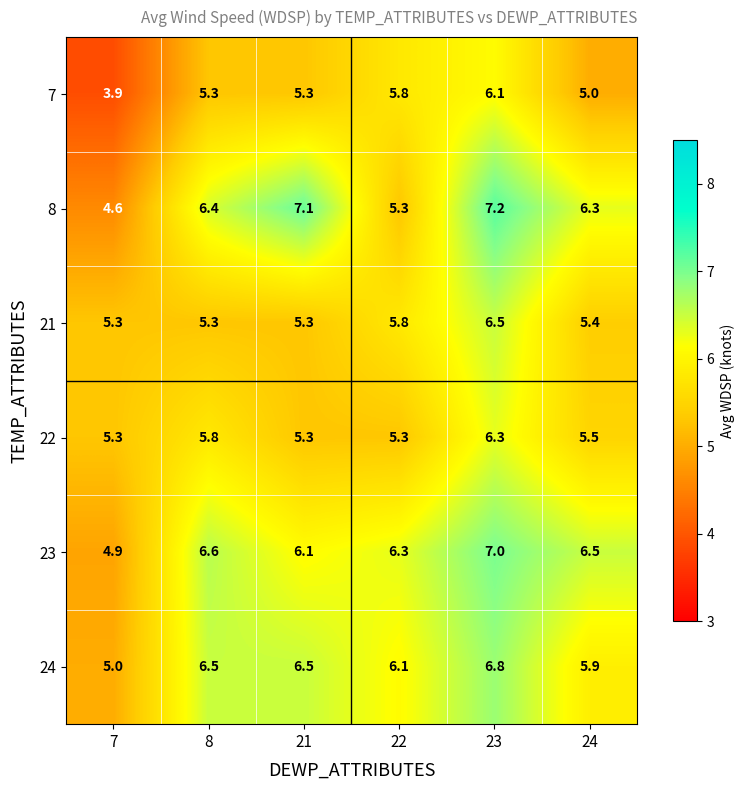

What is the difference between the highest and lowest values at 24?

1.5